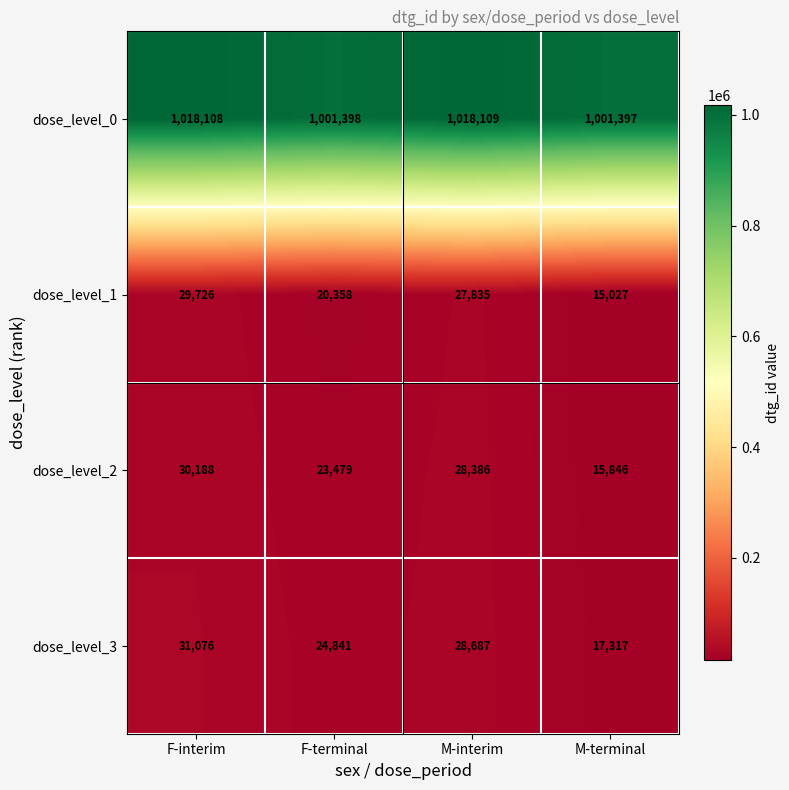

Reading right to left, extract all data points from this chart.

dose_level_0: 1001397	1018109	1001398	1018108
dose_level_1: 15027	27835	20358	29726
dose_level_2: 15846	28386	23479	30188
dose_level_3: 17317	28687	24841	31076